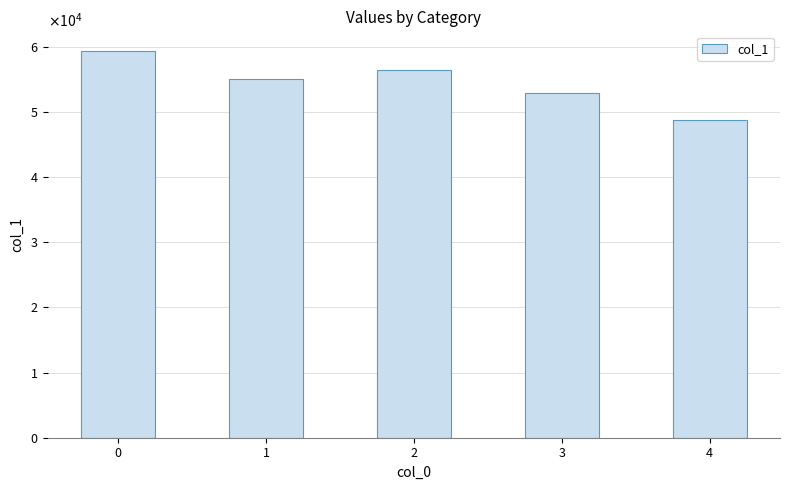

What is the sum of the values at 3 and 1?

107901